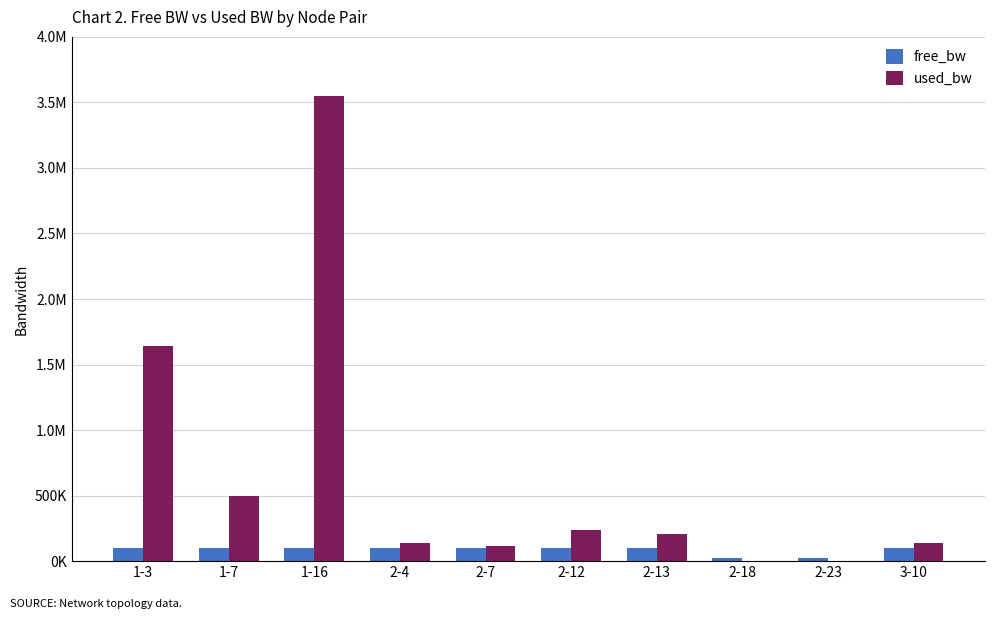

The value of used_bw at 2-23 is 52.0. True or false?

False